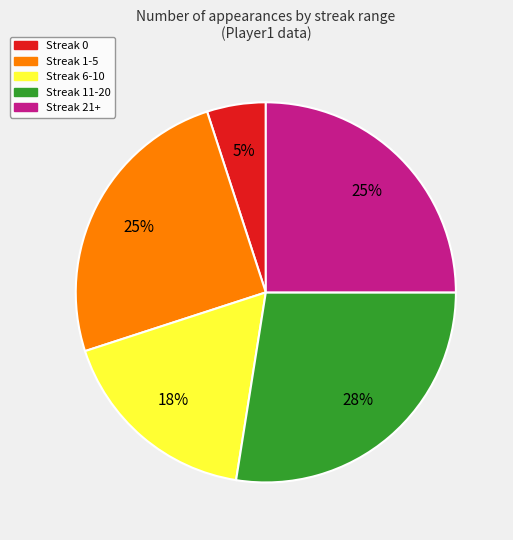

To the nearest percent, what is the combined percentage of Streak 11-20 and Streak 0?

33%